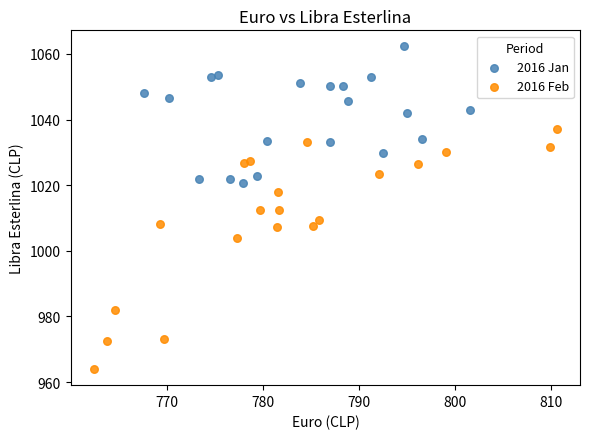

What are all the series names shown in the legend?

2016 Jan, 2016 Feb